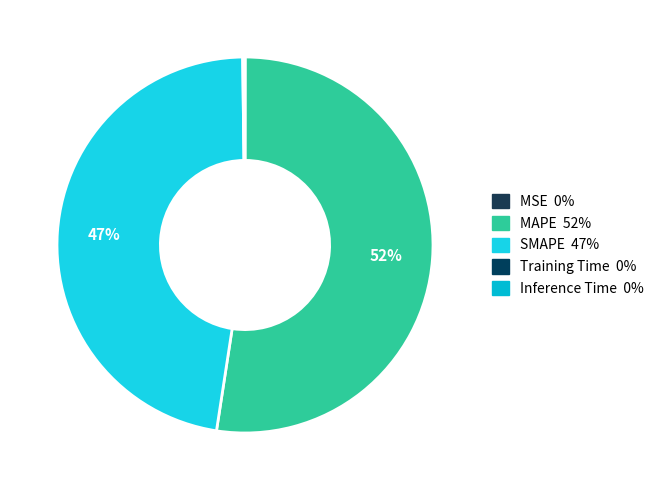

To the nearest percent, what is the average slice percentage?

20%